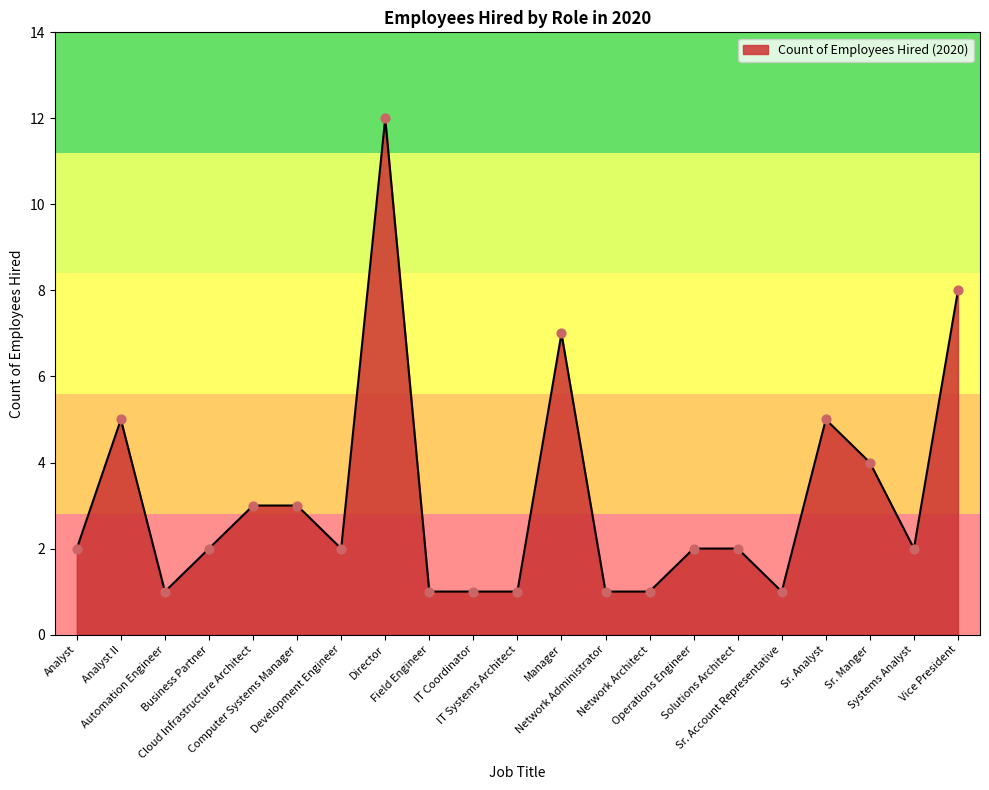

What is the ratio of the value at Analyst II to the value at Sr. Account Representative?

5.0